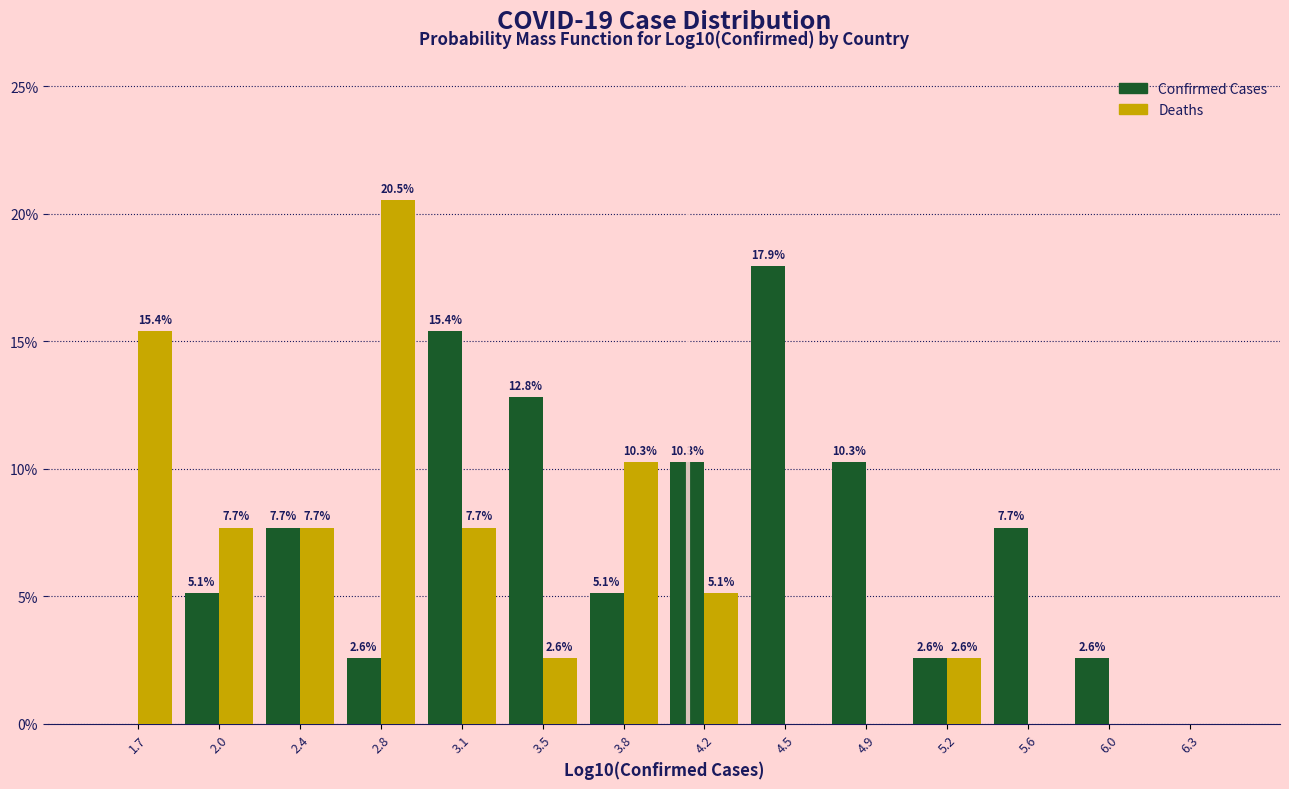

In the Confirmed Cases series, which range on the x-axis has the tallest bar?

4.35 to 4.70